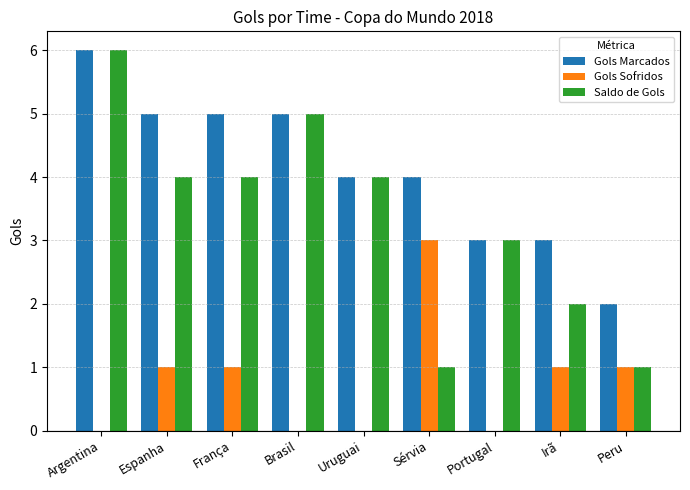

How many Saldo de Gols values are between 2 and 4?

5